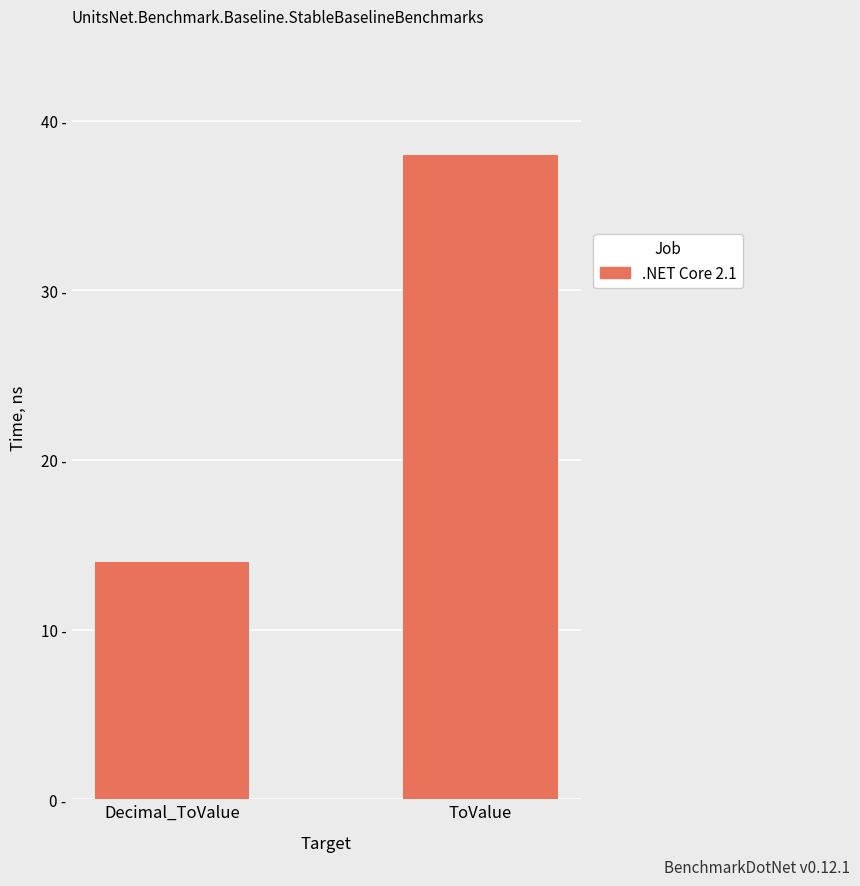

Is it true that the value at ToValue is 54?

False